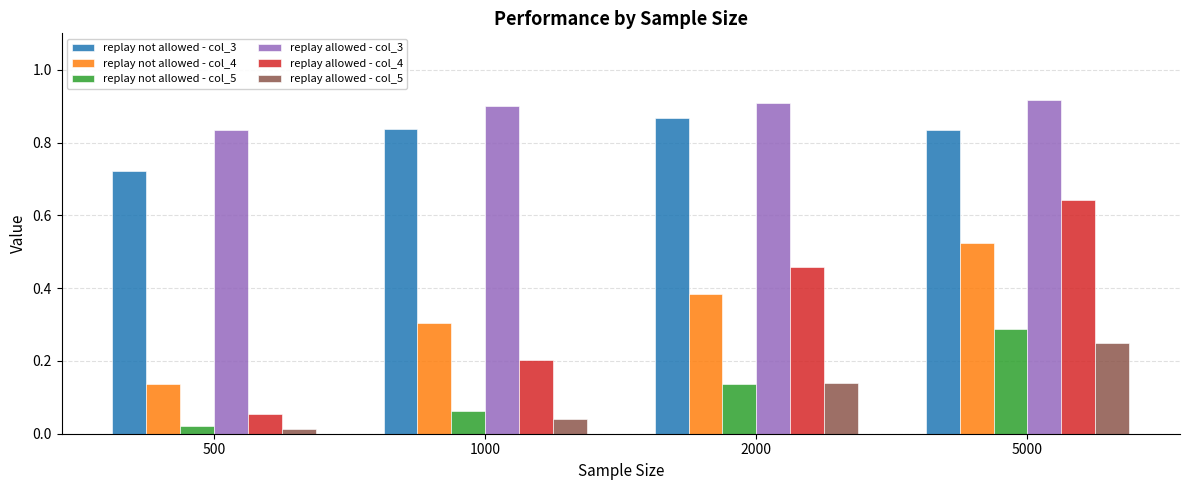

Which category has the lowest value in the replay not allowed - col_4 series?

500